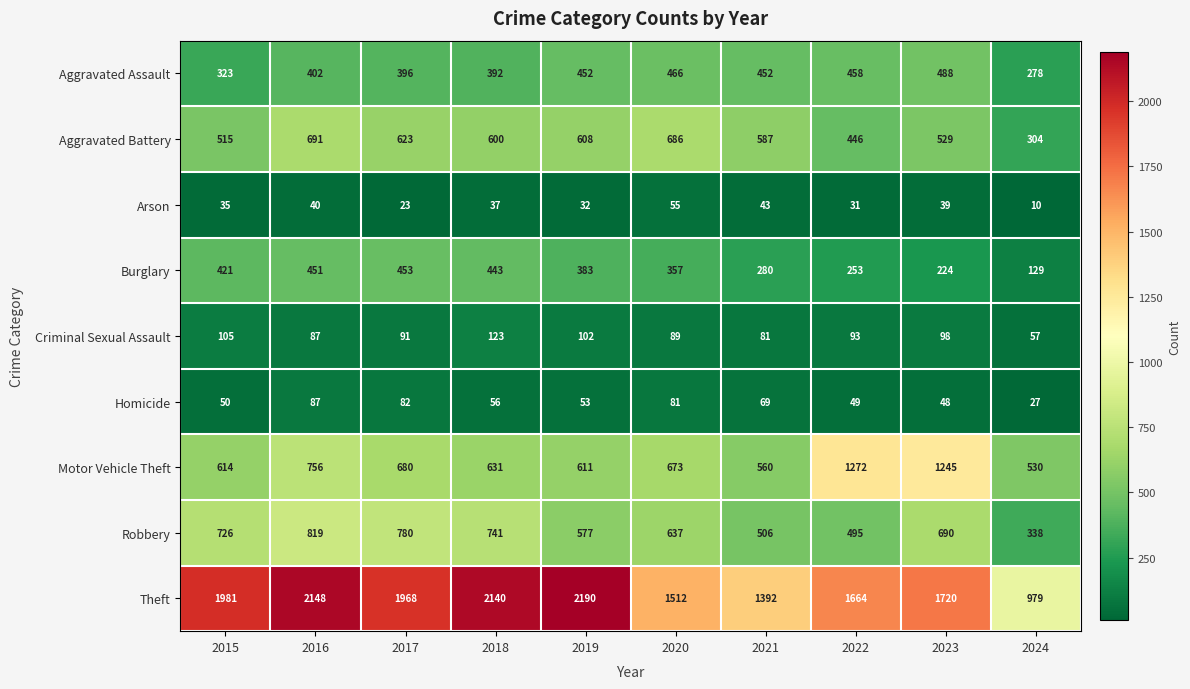

Which series changed the most between 2015 and 2023?

Motor Vehicle Theft